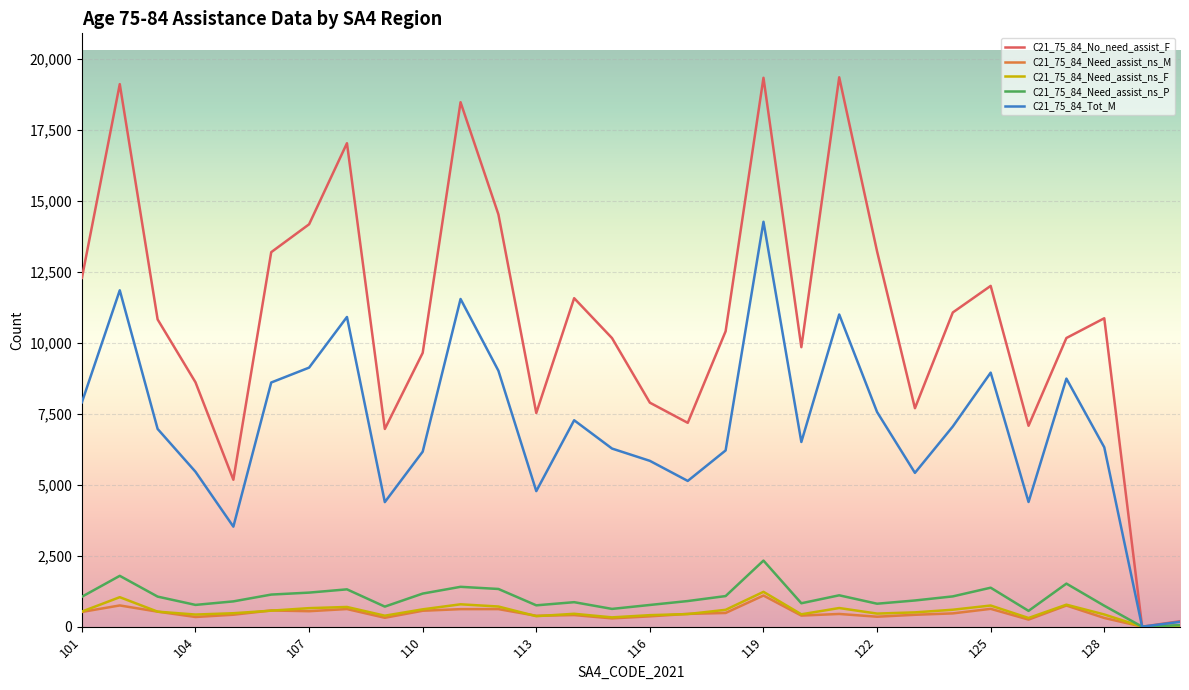

Which series has the largest total across all categories?

C21_75_84_No_need_assist_F